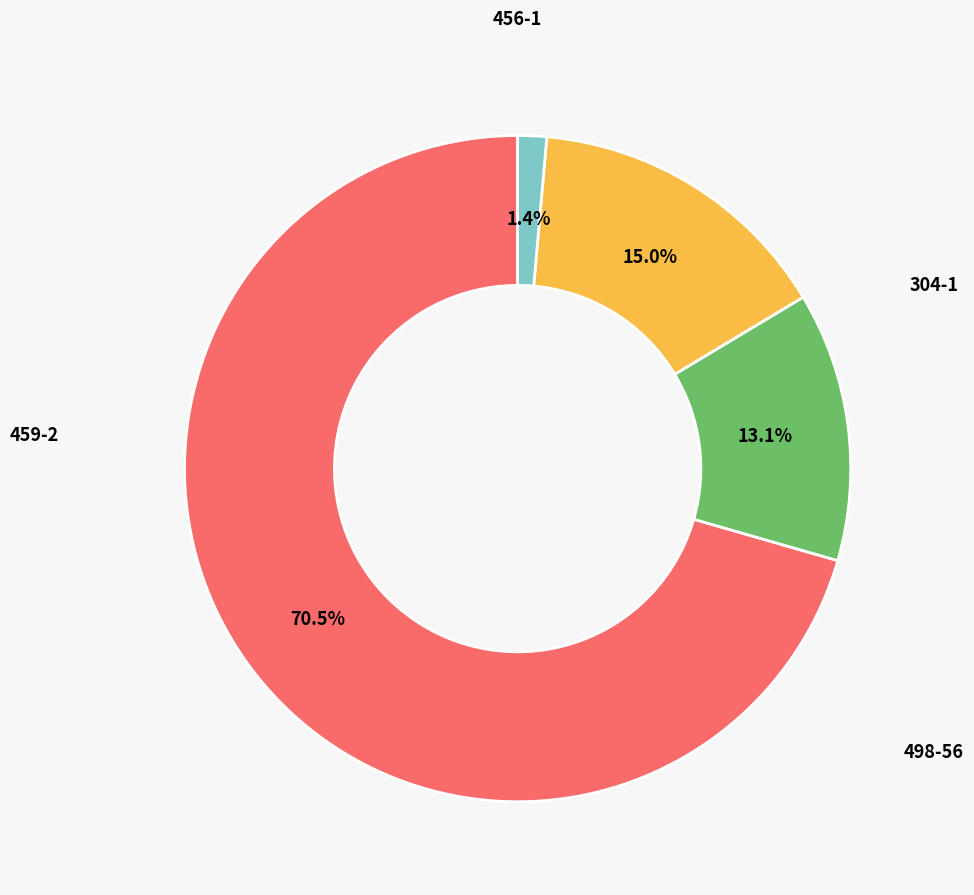

How many segments does this pie chart have?

4